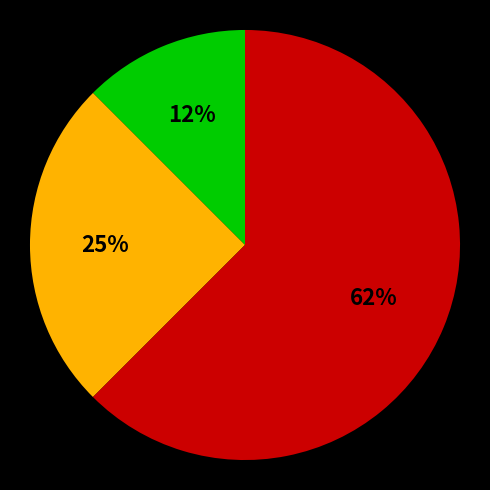

To the nearest percent, what is the average slice percentage?

33%